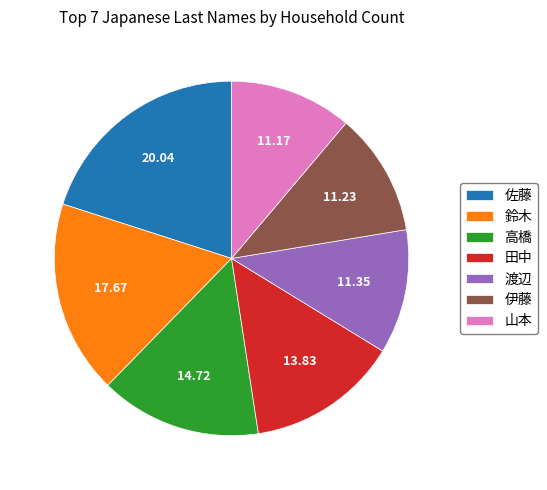

Which category has the biggest portion of the pie?

佐藤